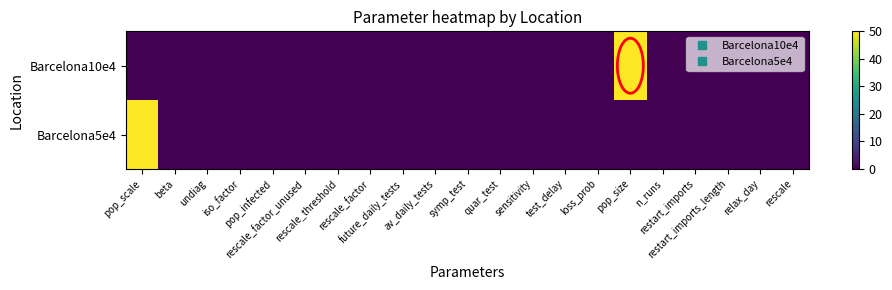

Between pop_infected and restart_imports, which is larger?

pop_infected